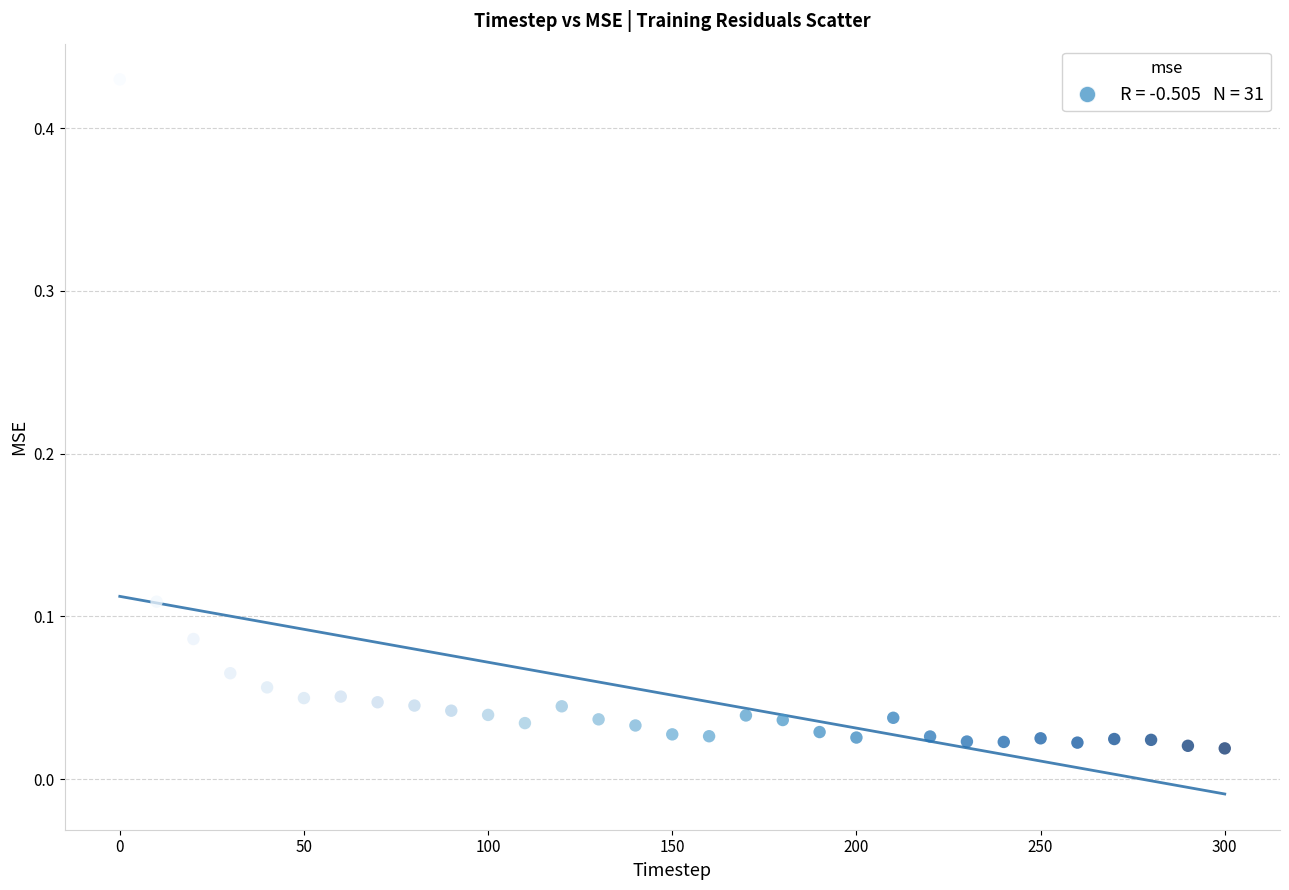

What is the range of X values (max minus min)?

300.0